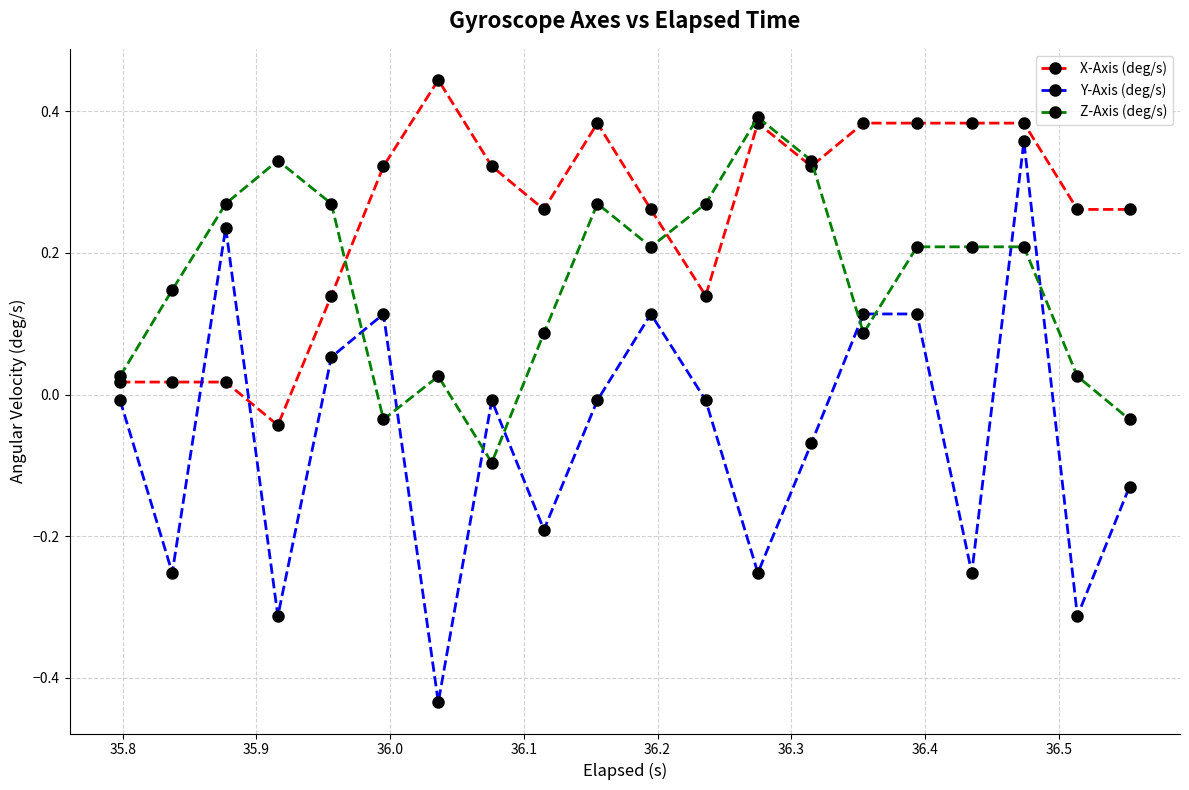

List the series in order of their overall mean, highest first.

X-Axis (deg/s), Z-Axis (deg/s), Y-Axis (deg/s)